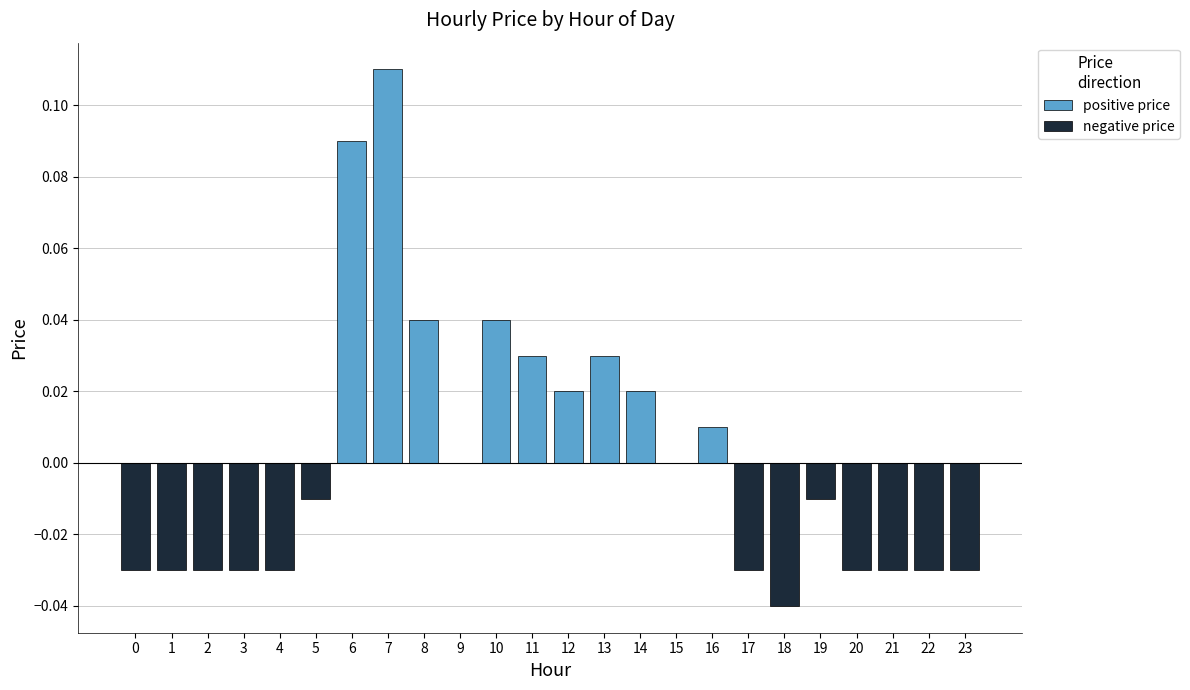

How many categories are shown in the chart?

24